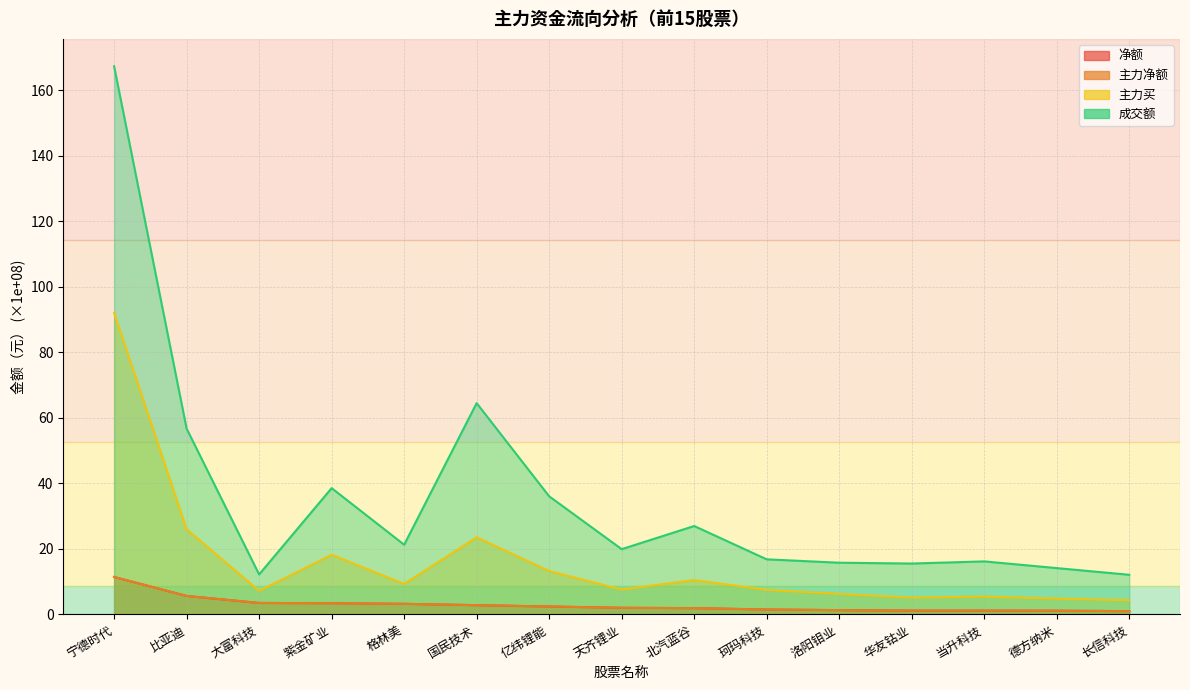

Reading left to right, transcribe all the data shown in this chart.

净额: 11.4	5.7	3.5	3.4	3.2	2.8	2.4	2.0	1.9	1.5	1.3	1.2	1.2	1.1	1.0
主力净额: 11.4	5.7	3.5	3.4	3.2	2.8	2.4	2.0	1.9	1.5	1.3	1.2	1.2	1.1	1.0
主力买: 92.1	26.0	7.2	18.2	9.3	23.6	13.3	7.6	10.5	7.5	6.3	5.1	5.5	4.8	4.3
成交额: 167.3	56.7	12.2	38.6	21.3	64.5	36.1	19.9	27.0	16.8	15.8	15.5	16.2	14.2	12.1